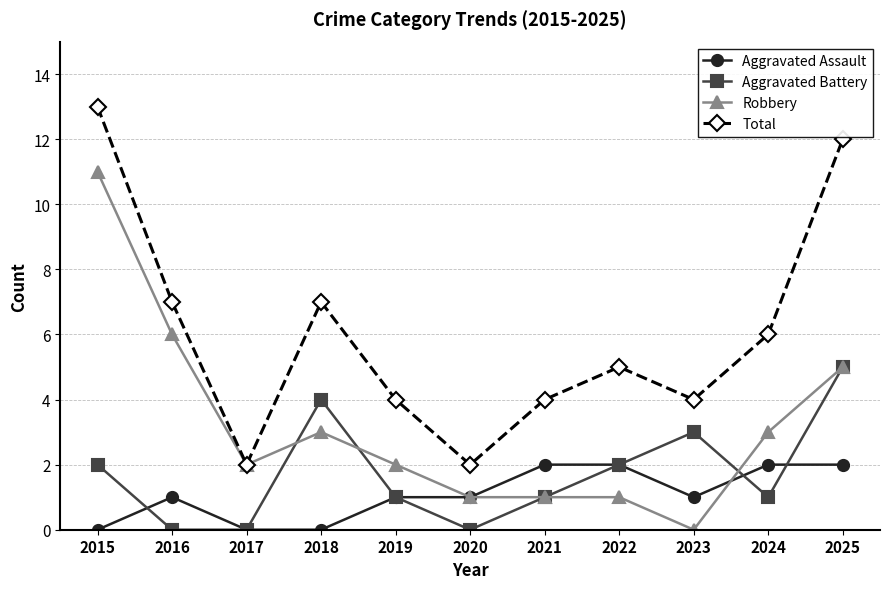

At 2018, list the series in order from largest to smallest.

Total, Aggravated Battery, Robbery, Aggravated Assault